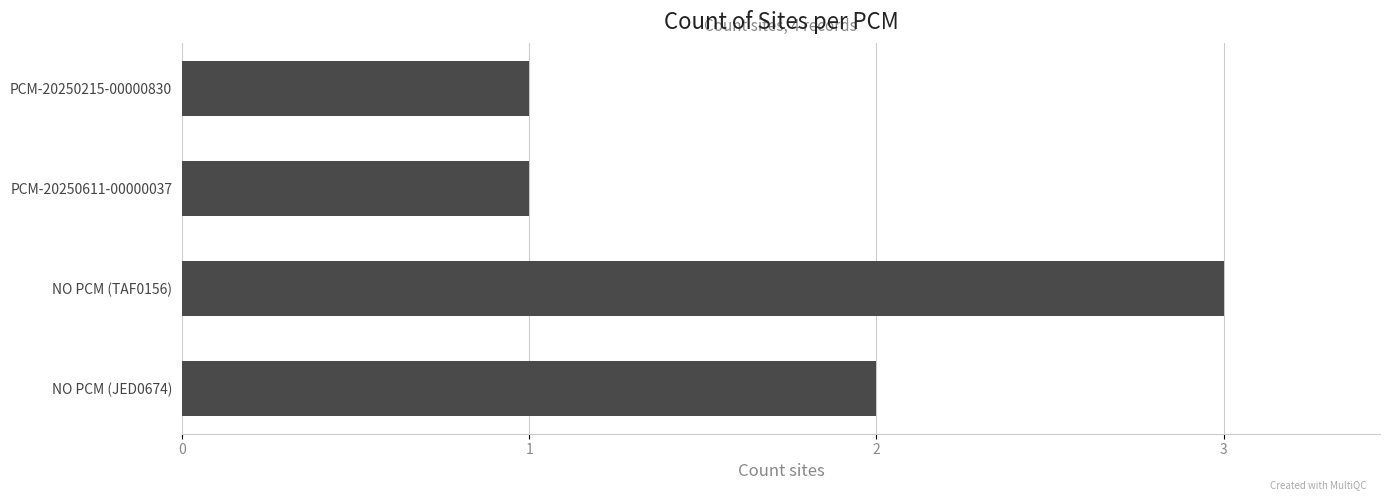

What is the change in value from PCM-20250215-00000830 to NO PCM (JED0674)?

+1